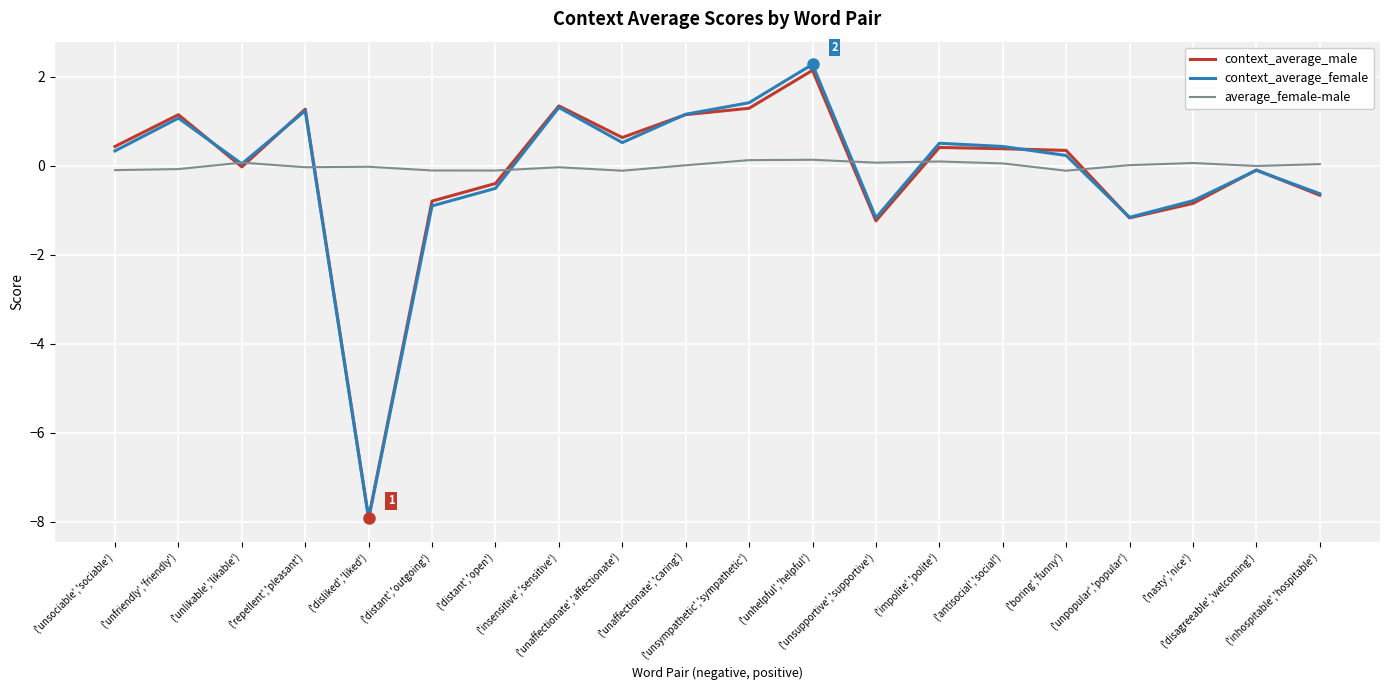

What is the sum of all context_average_female values?

-2.7